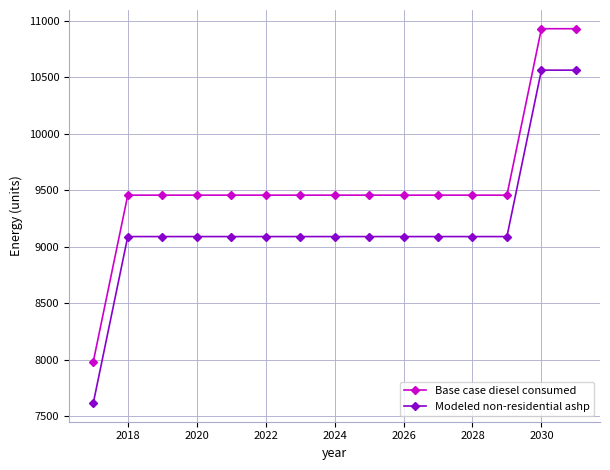

What is the value of the Base case diesel consumed point at the 9th from the left?

9456.5